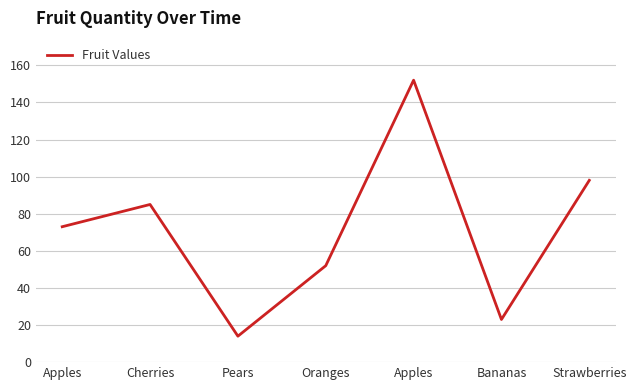

How many lines are shown in the chart?

1